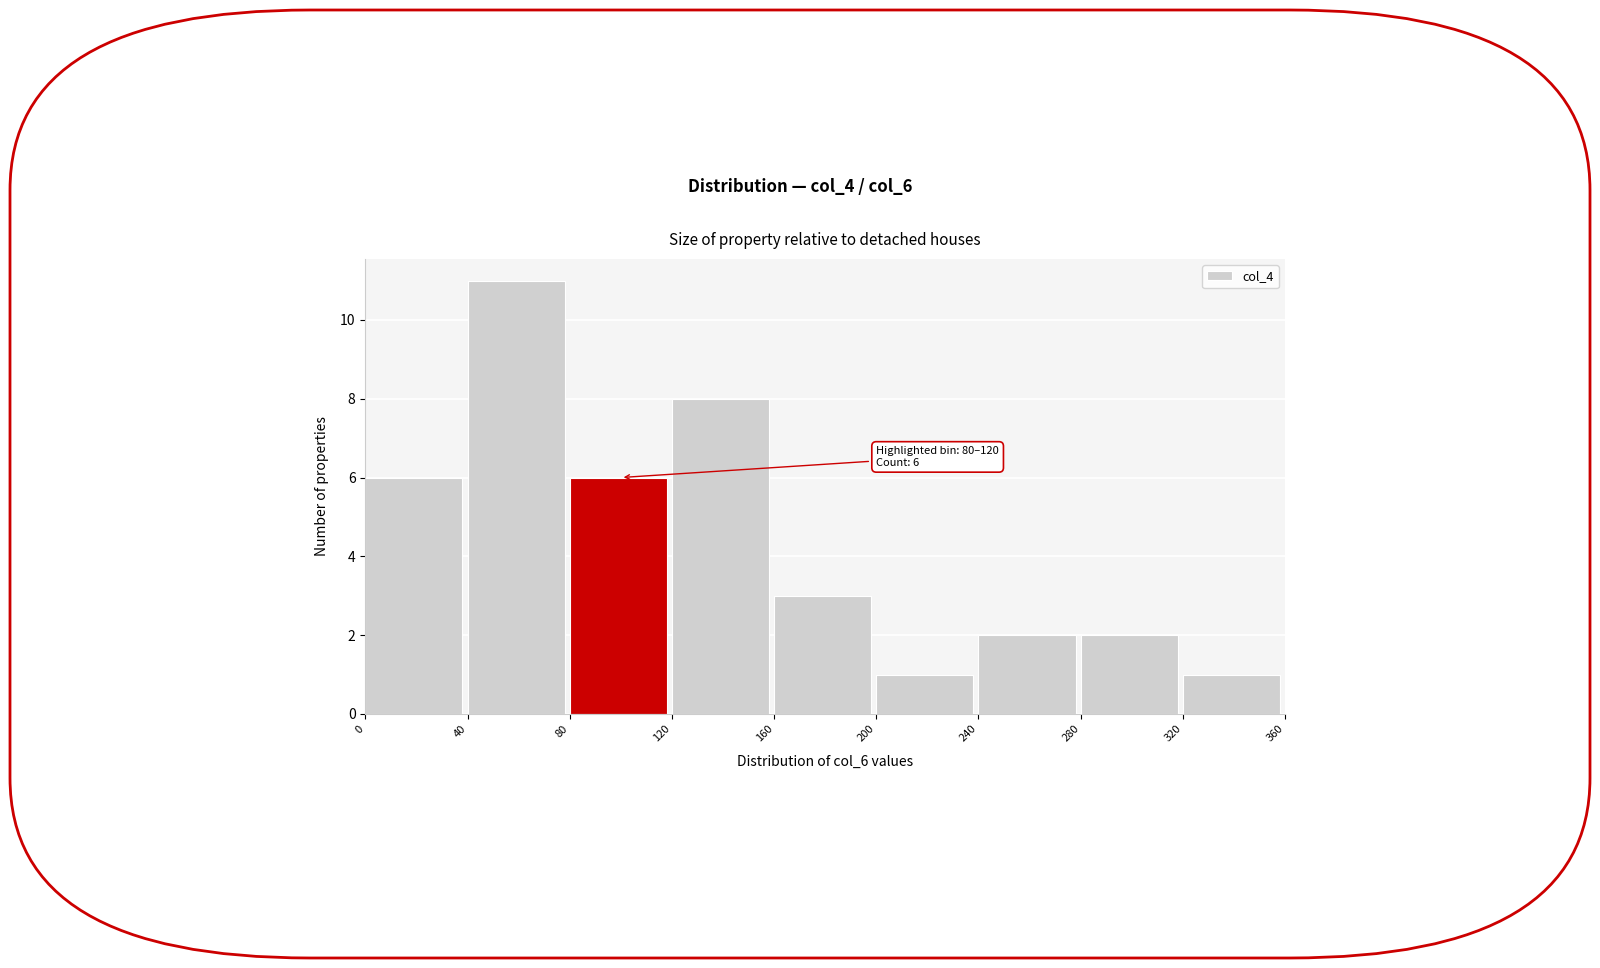

Which range on the x-axis has the tallest bar?

40 to 80